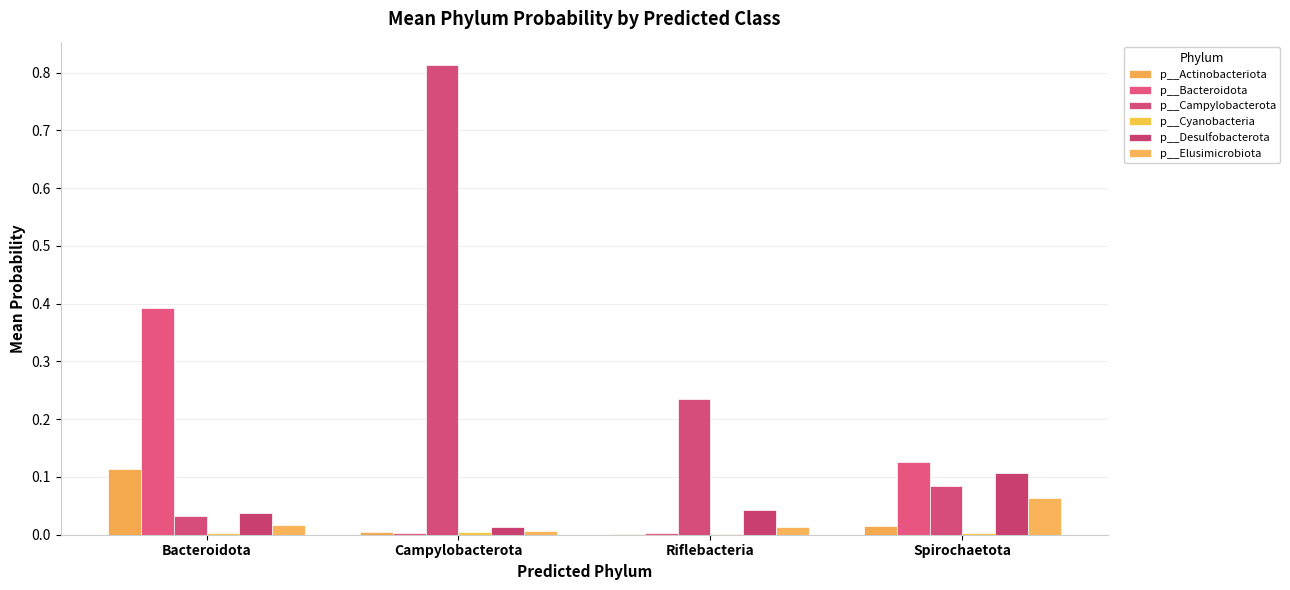

Is the value of p__Cyanobacteria at Bacteroidota greater than the value of p__Bacteroidota at Spirochaetota?

No